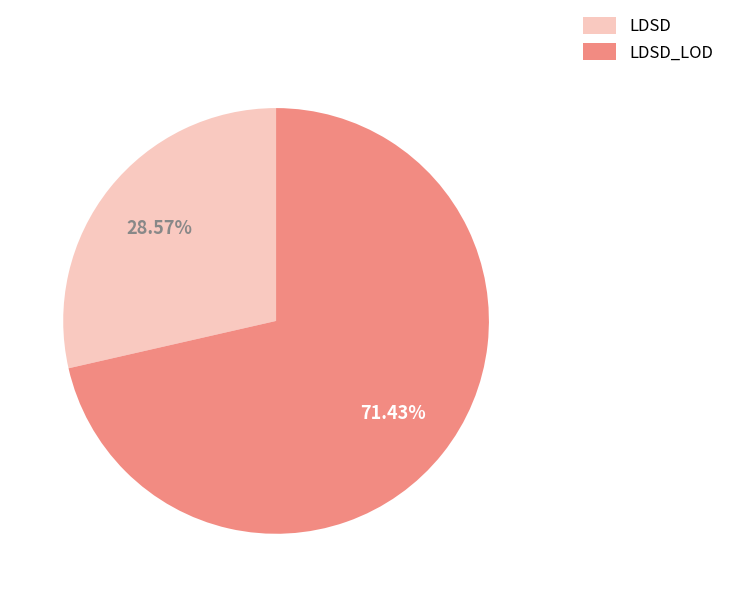

What is the ratio of the value at LDSD to the value at LDSD_LOD?

0.4